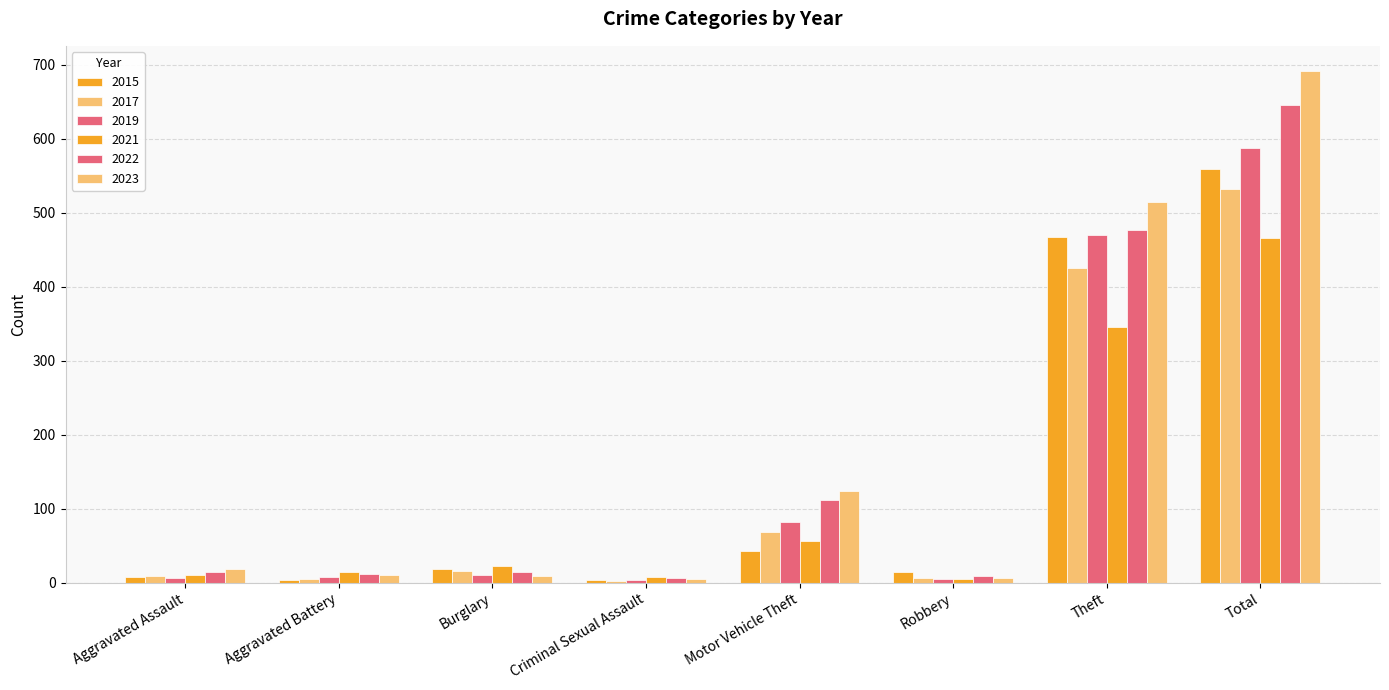

The value of 2023 at Total is 691. True or false?

True